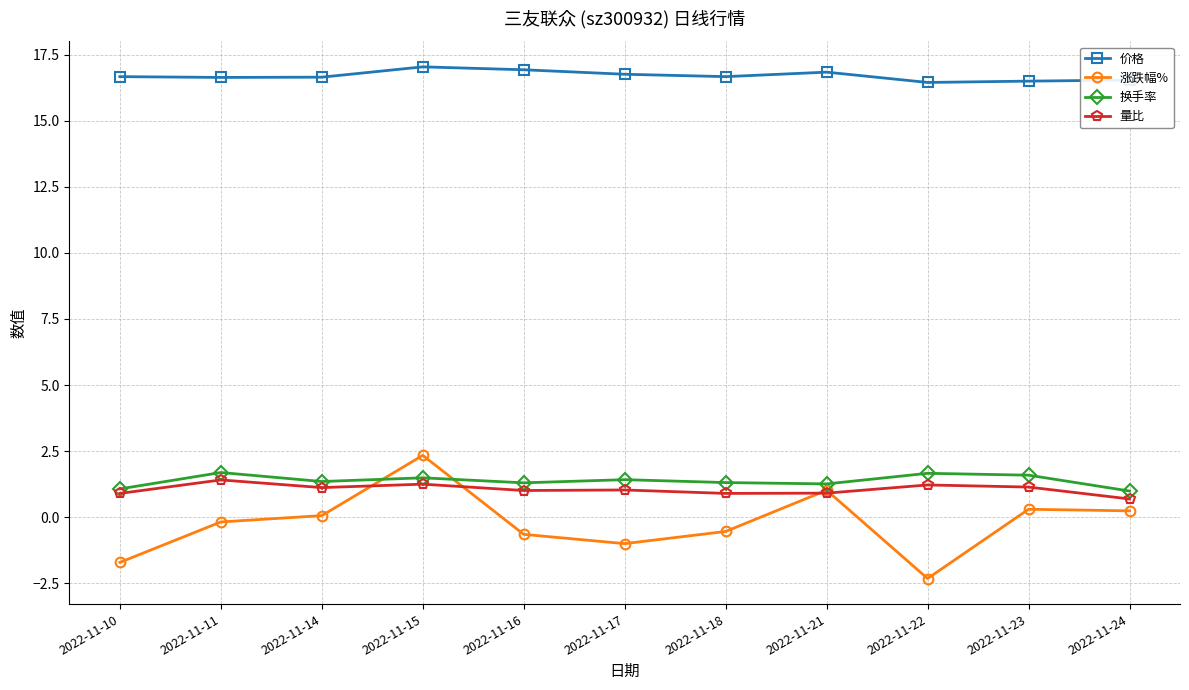

Count the number of data series in this chart.

4